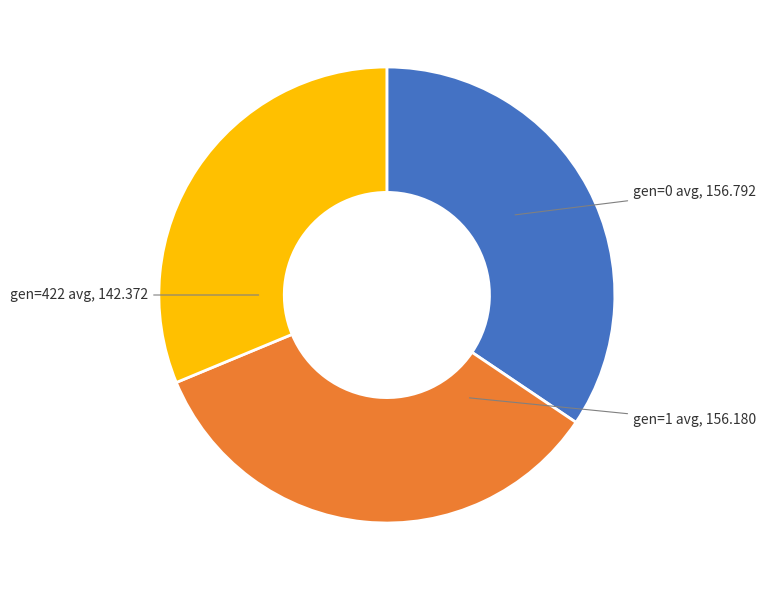

Is it true that gen=422 avg is 42% of the pie?

False